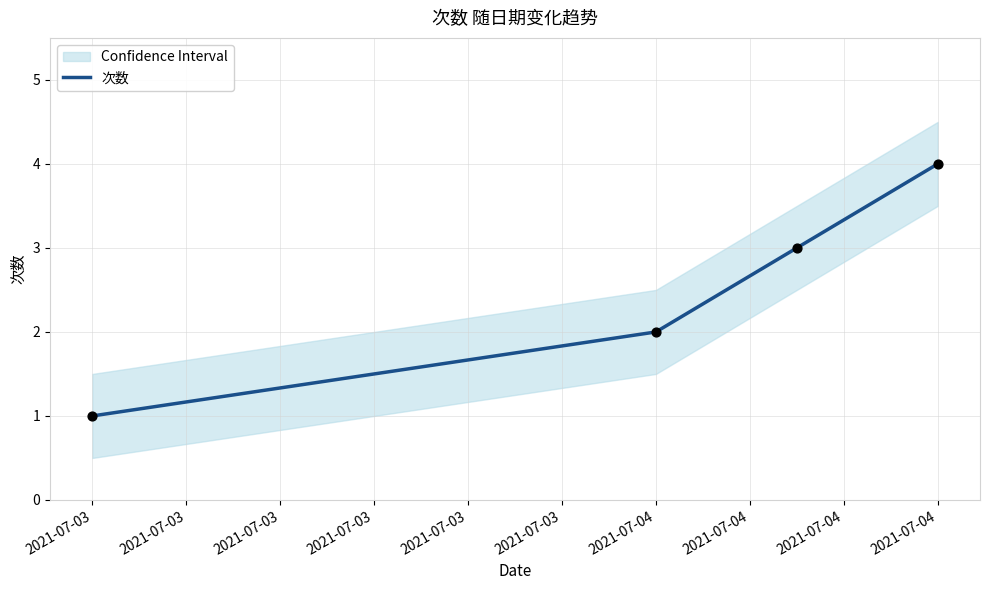

Between 2021-07-04 and 2021-07-04, which is larger?

2021-07-04